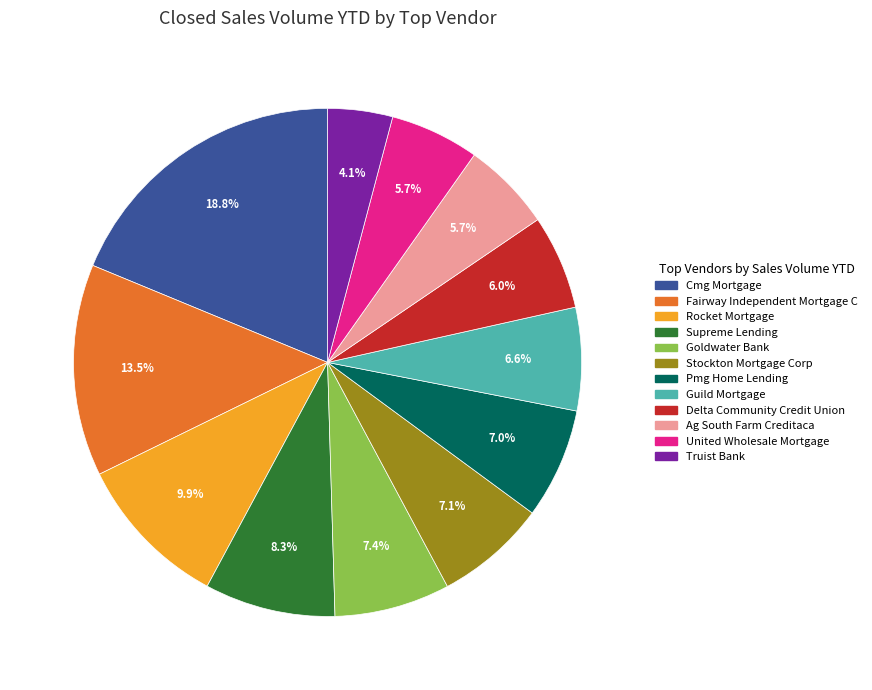

Count the number of slices in the pie.

12